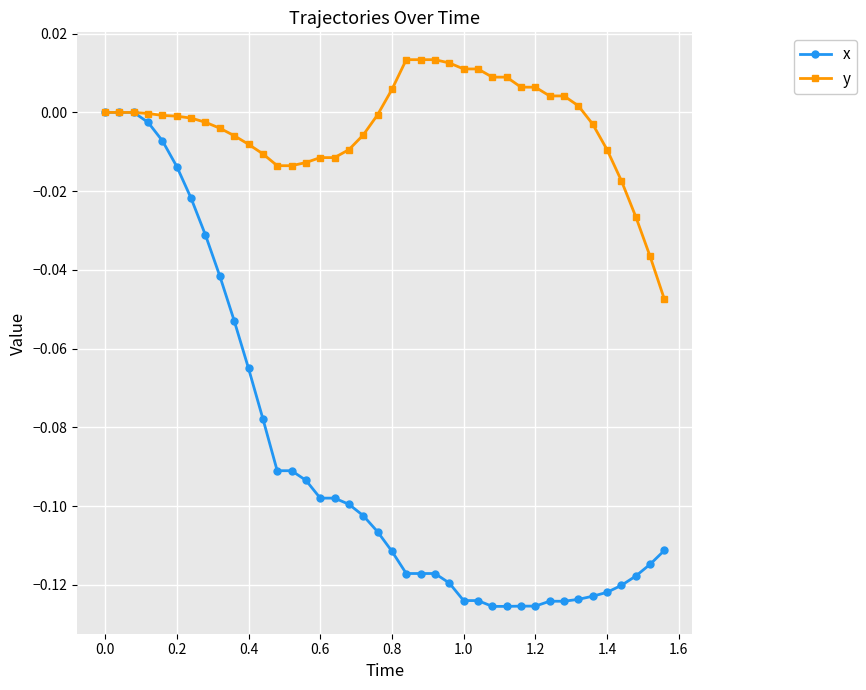

Rank the series by their maximum value, from lowest to highest.

x, y